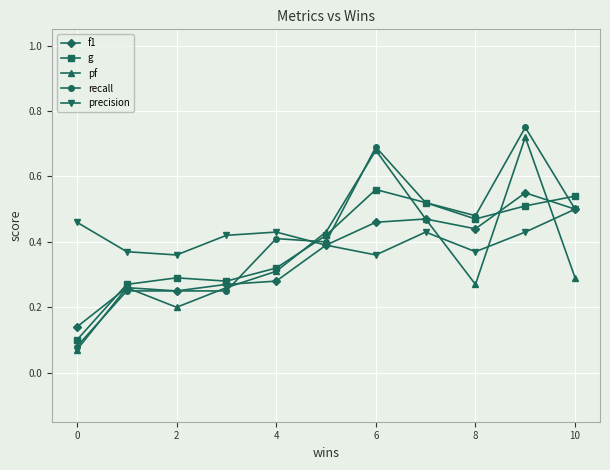

True or false: precision has more than 0 points higher than both neighbors.

True